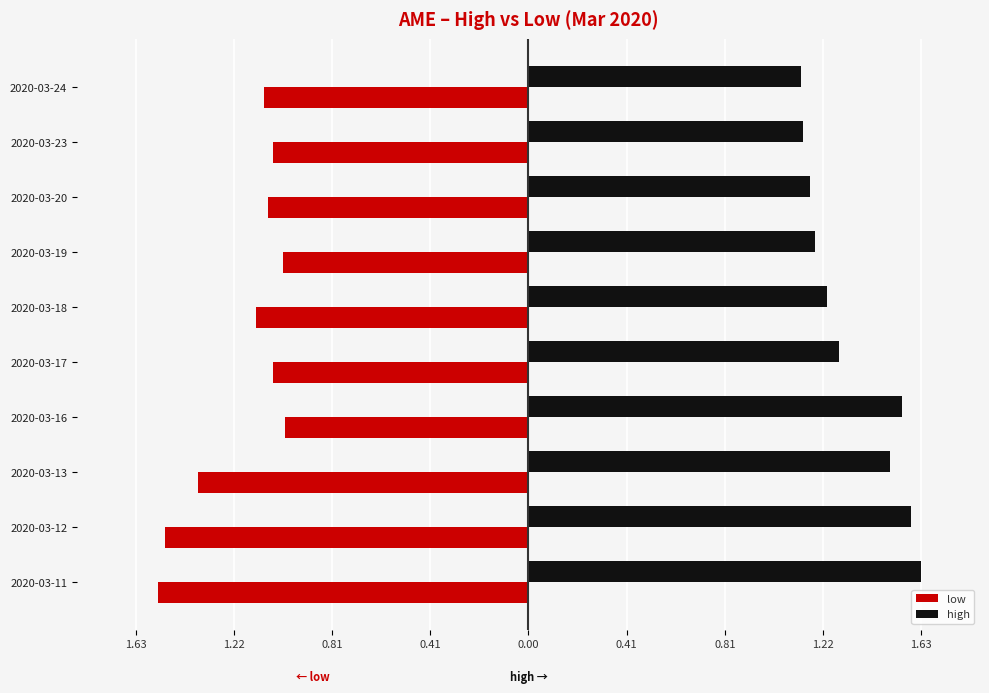

How many high values are between 1 and 2?

10